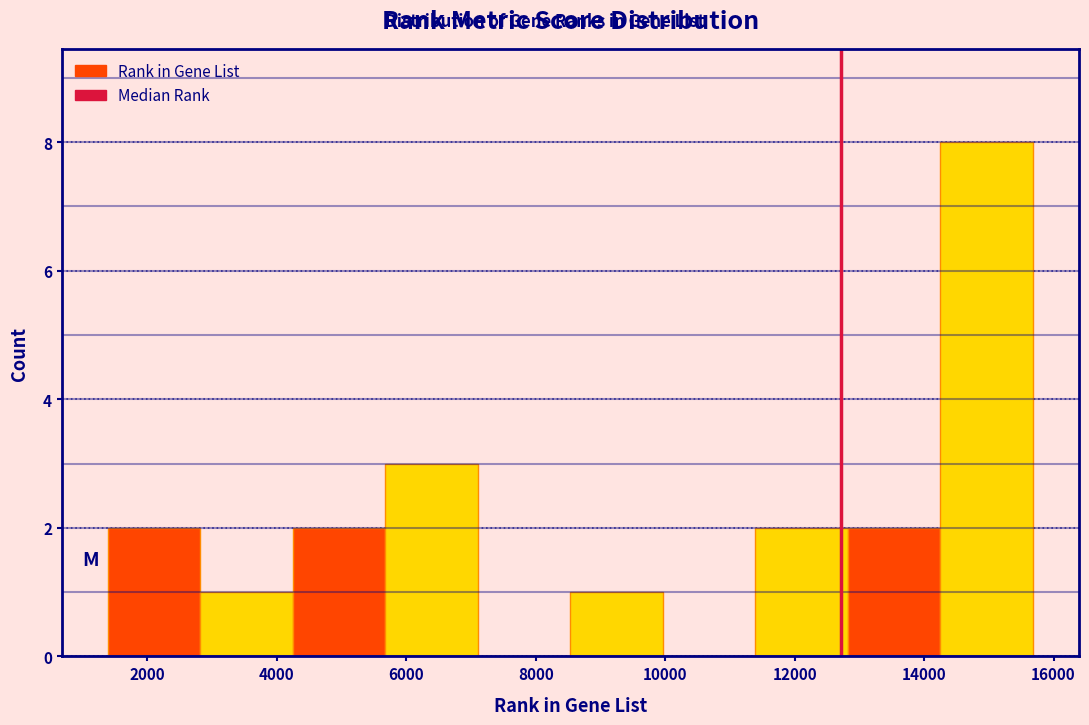

Reading left to right, list every bar in this chart as the range it spans on the x-axis followed by its height. Neither the bar edges nor the heights are printed on the chart, so give them approximately, as read against the axes.

1400 to 2800: 2
2800 to 4200: 1
4200 to 5600: 2
5600 to 7200: 3
7200 to 8600: 0
8600 to 10000: 1
10000 to 11400: 0
11400 to 12800: 2
12800 to 14200: 2
14200 to 15600: 8